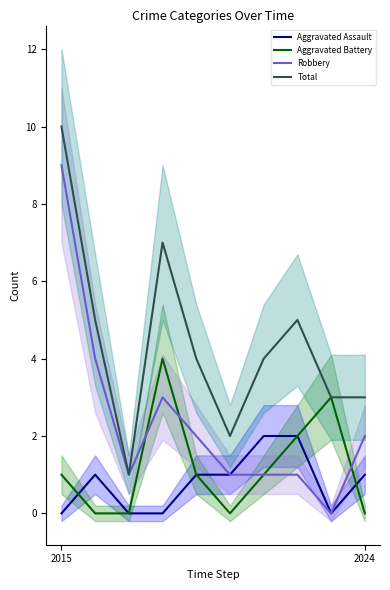

Where does the Aggravated Battery series first go above 1?

3